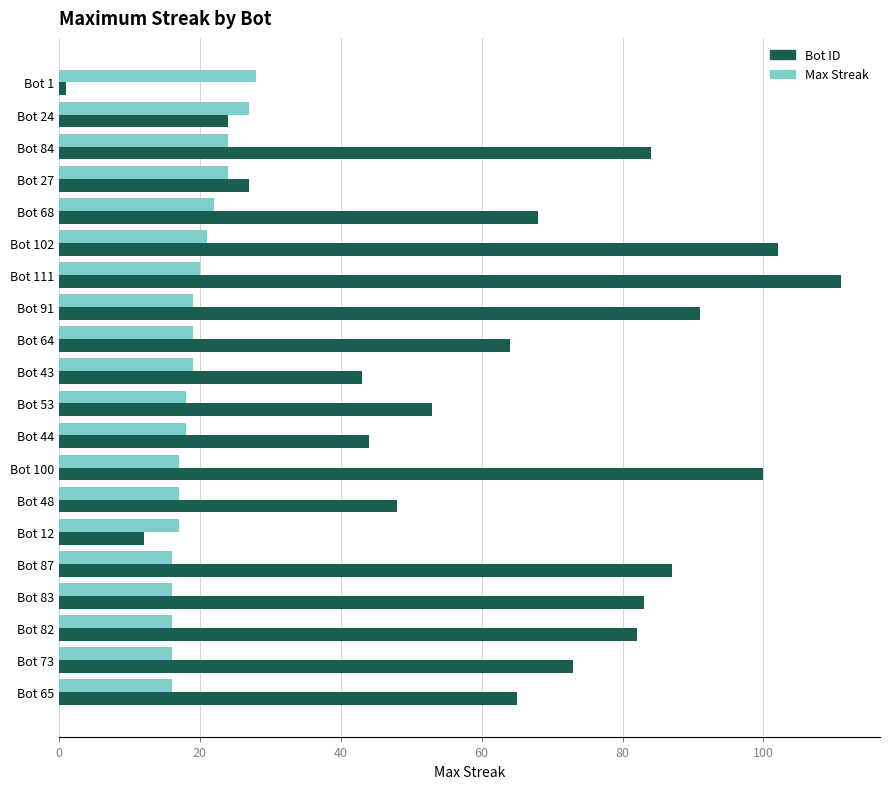

Rank the series by their average value, from highest to lowest.

Bot ID, Max Streak